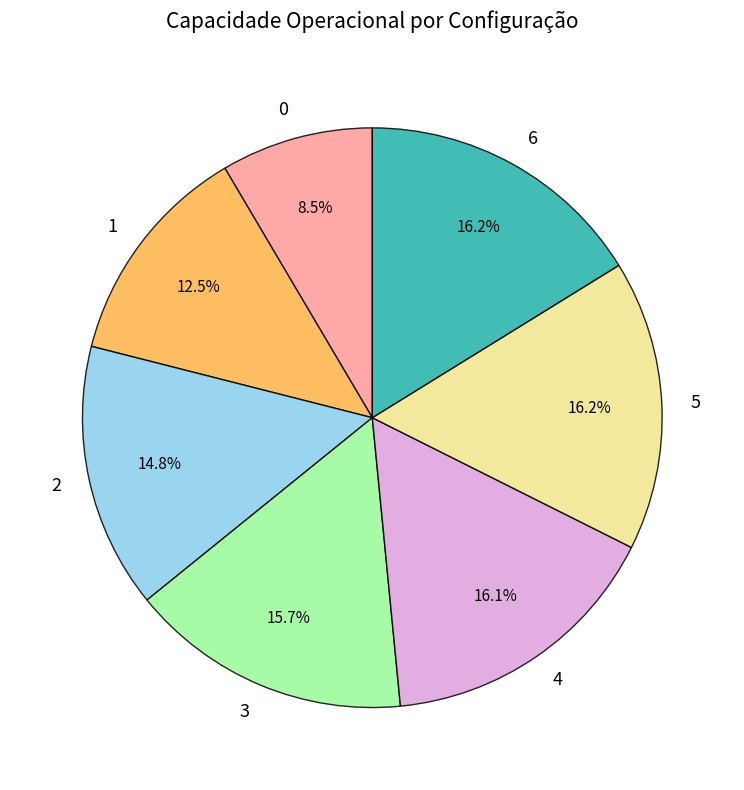

Is it true that 5 is 2% of the pie?

False